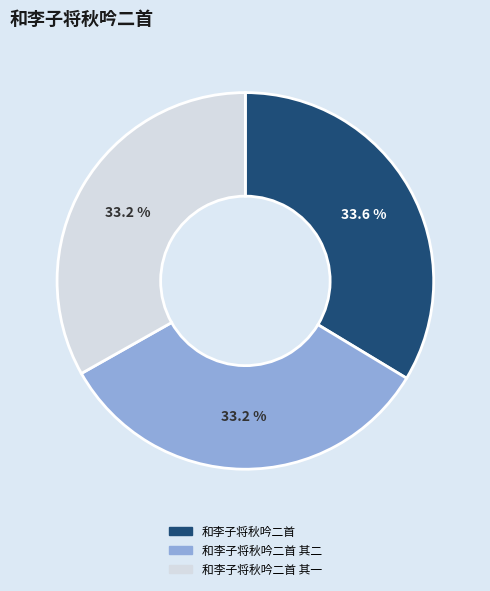

Is there a majority slice in this chart?

No